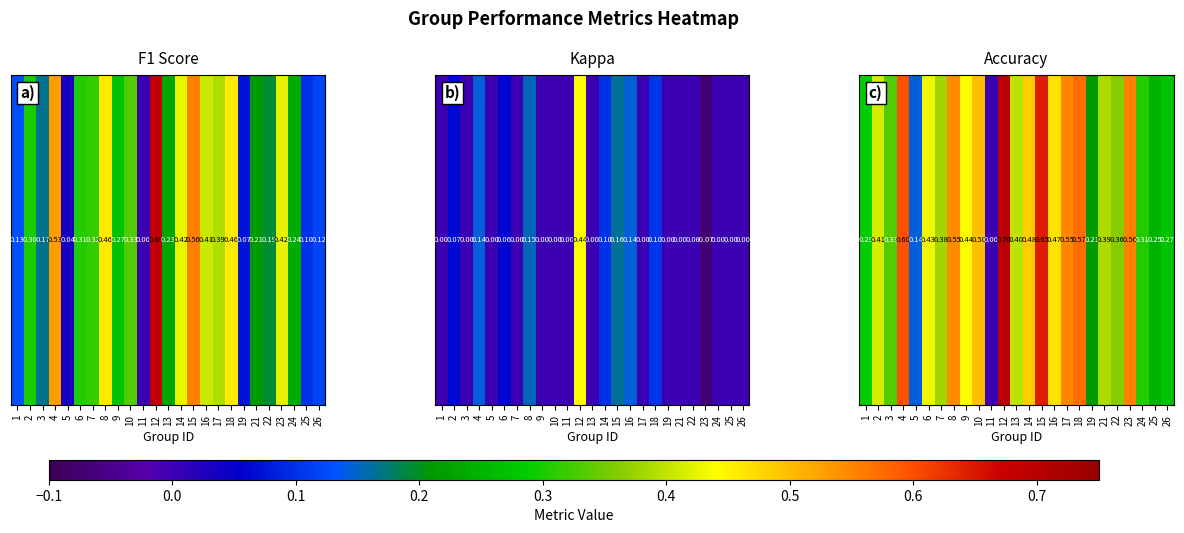

How many positive values are there?

24